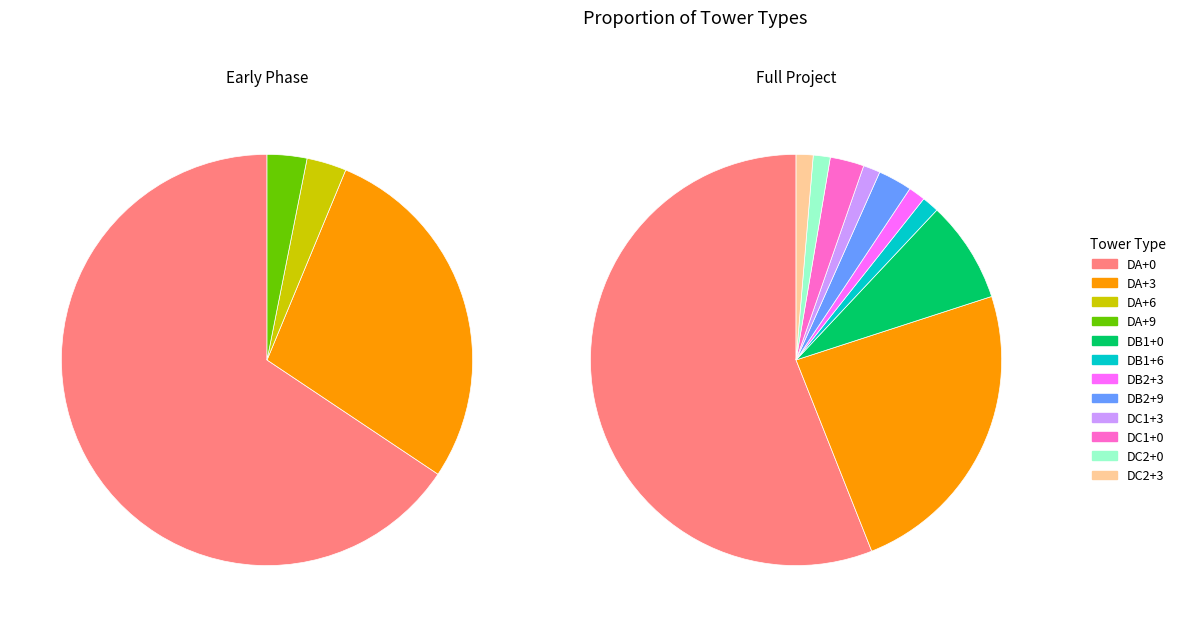

Between DA+0 and DA+9, which is larger?

DA+0